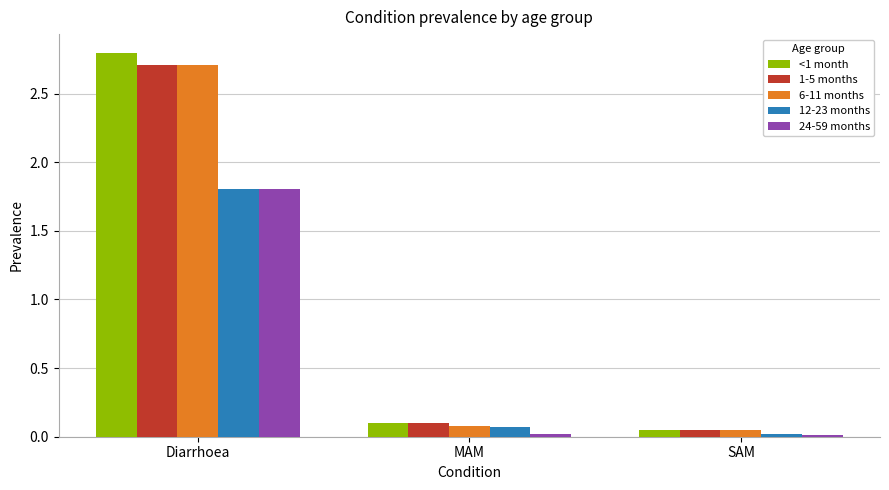

What is the greatest value displayed?

2.8